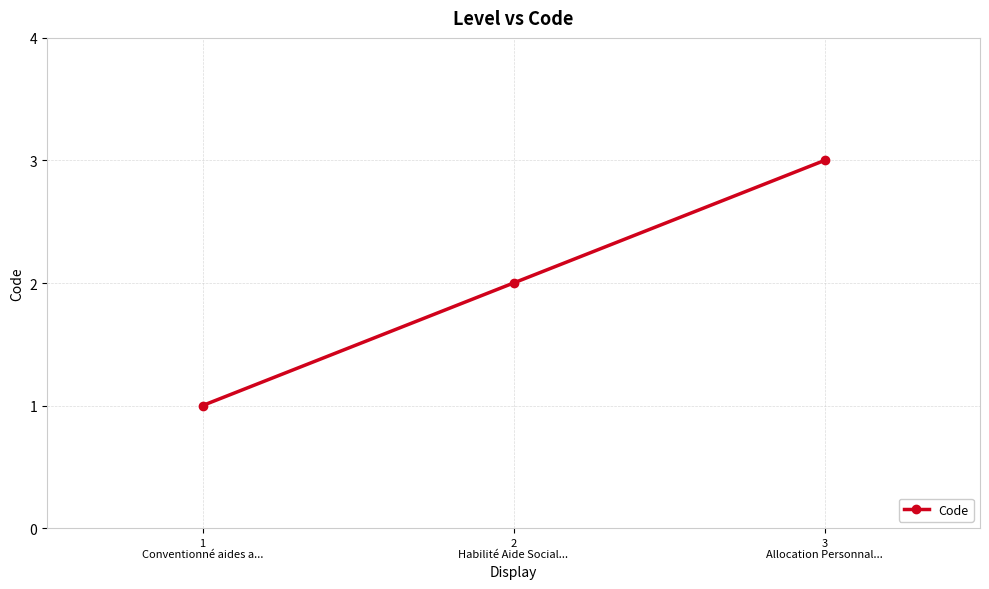

What is the label of the 3rd point from the right?

1
Conventionné aides a...